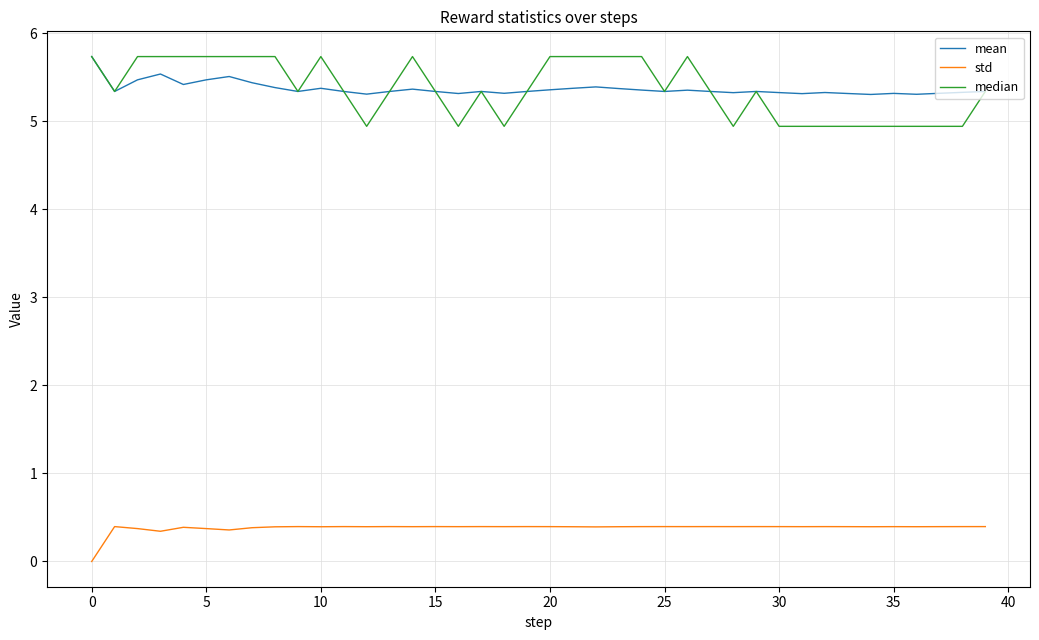

What is the greatest value displayed?

5.7